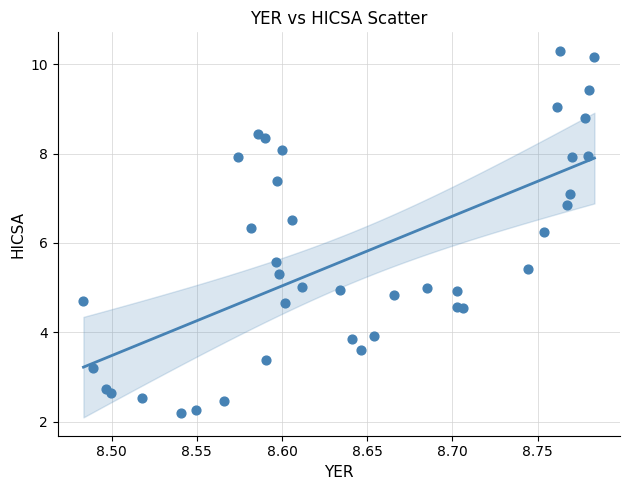

What is the range of Y values (max minus min)?

8.1